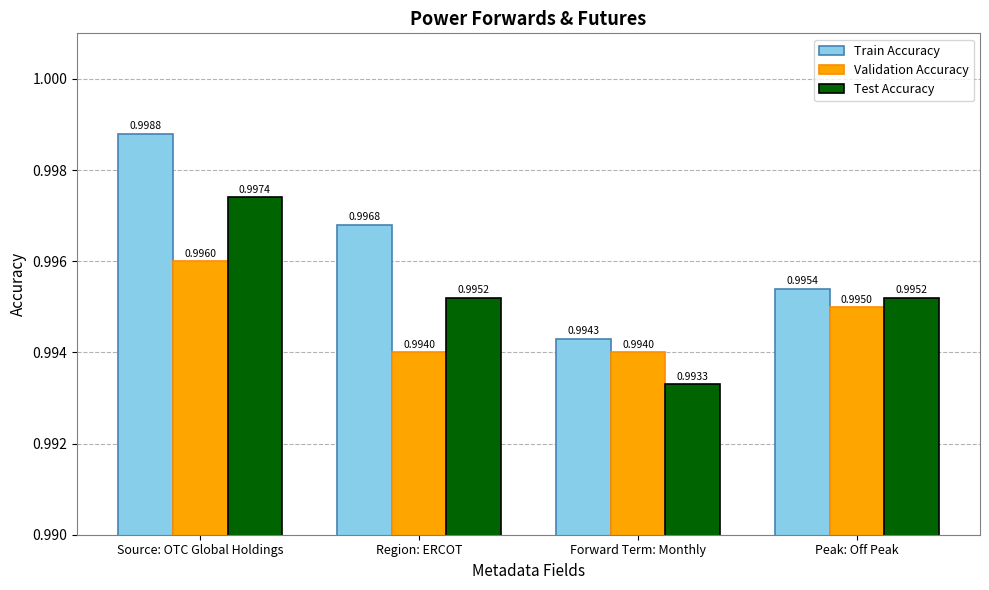

Does the chart contain stacked bars?

No